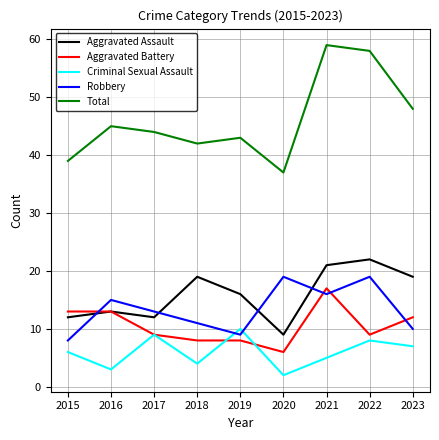

How many intersections are there between Aggravated Assault and Robbery?

4